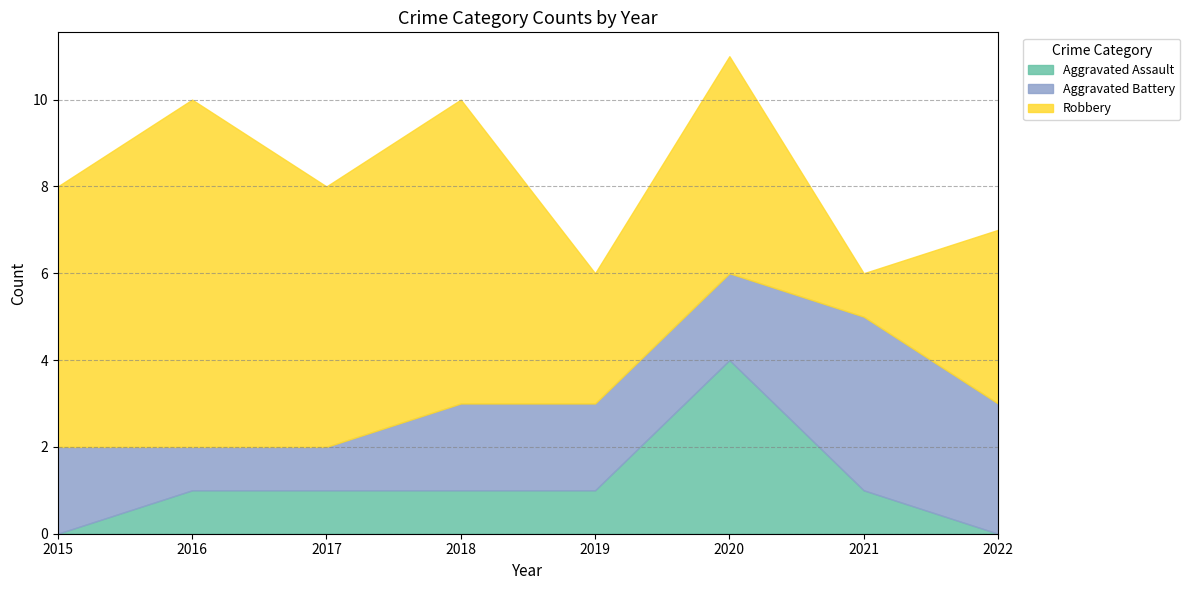

The Aggravated Battery series shows 1 at 2016. True or false?

True